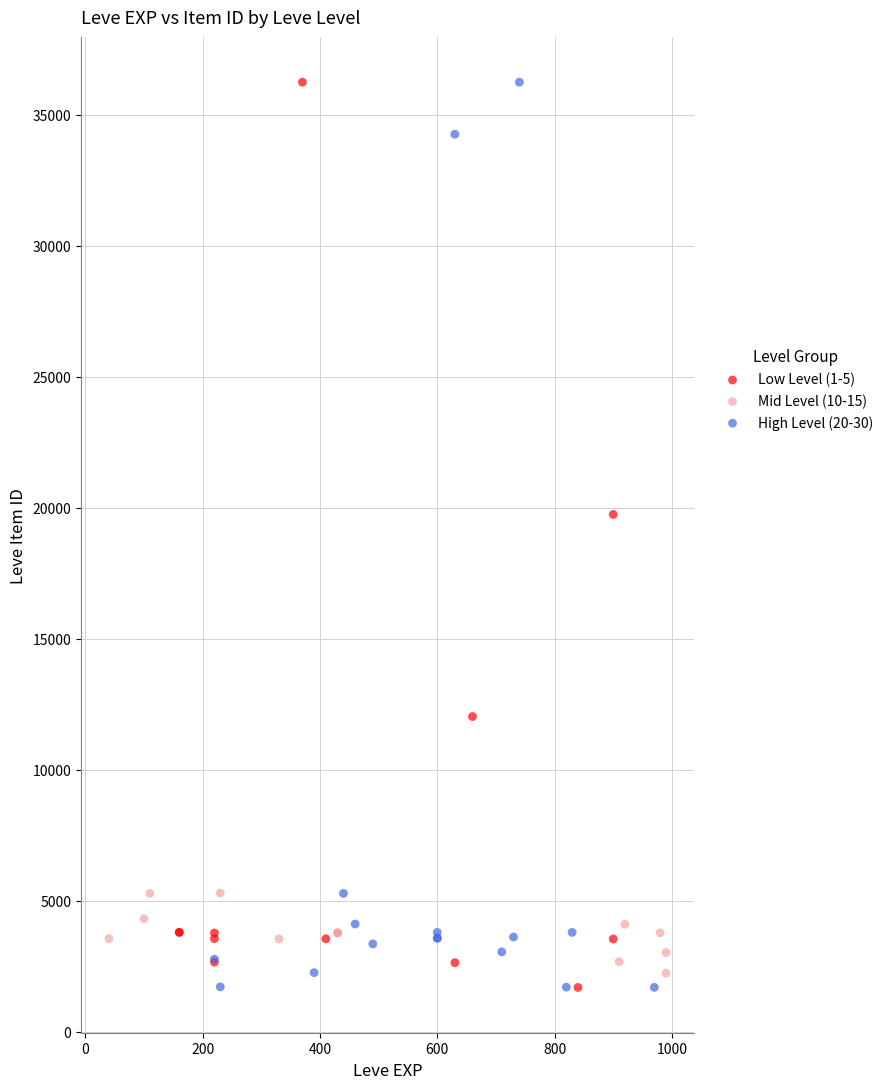

What are all the series names shown in the legend?

Low Level (1-5), Mid Level (10-15), High Level (20-30)